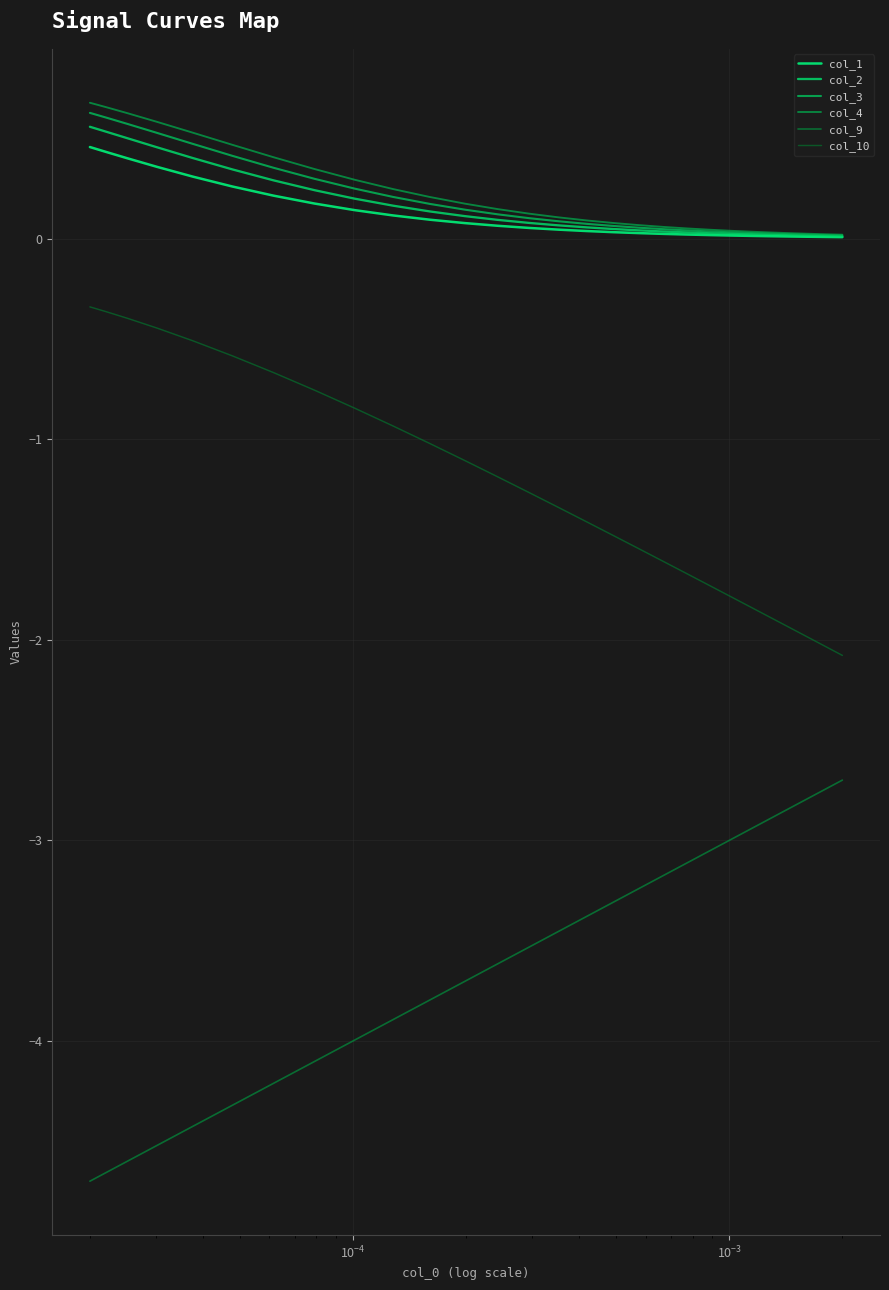

Is this an area chart (filled region under the line)?

No